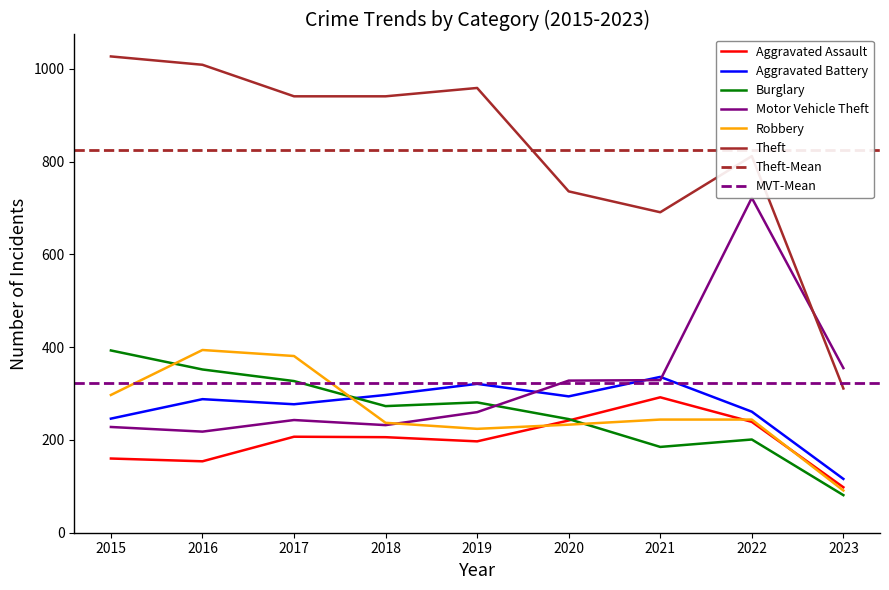

The Theft series shows 1009 at 2016. True or false?

True